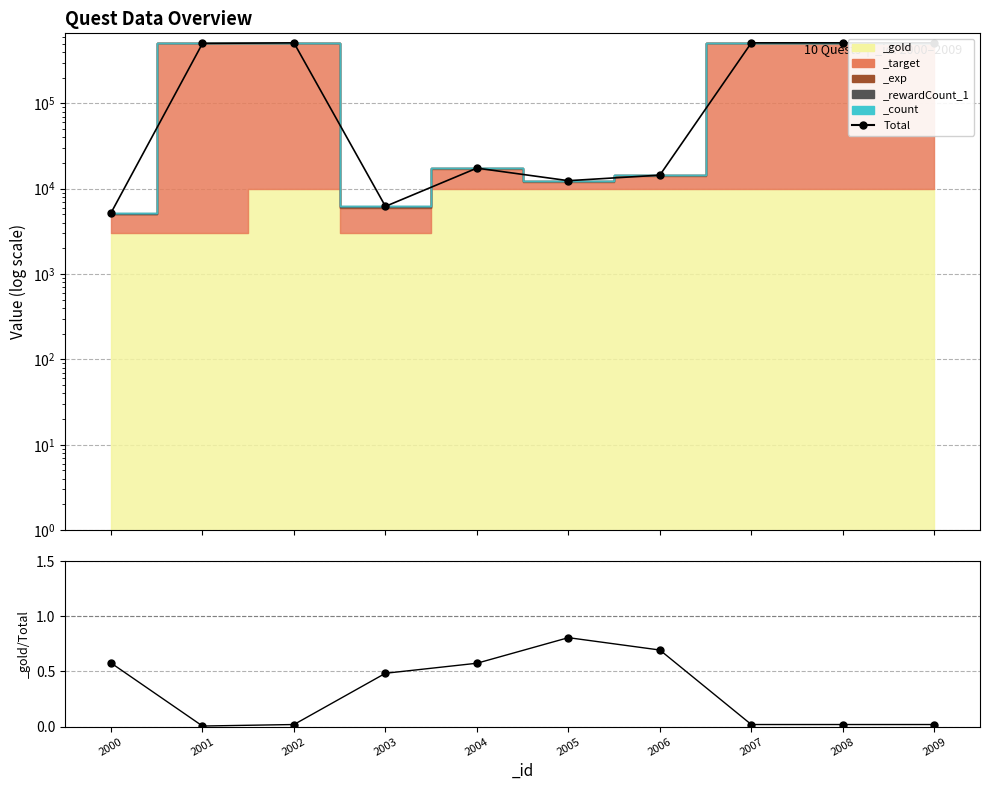

What is the average value?

260041